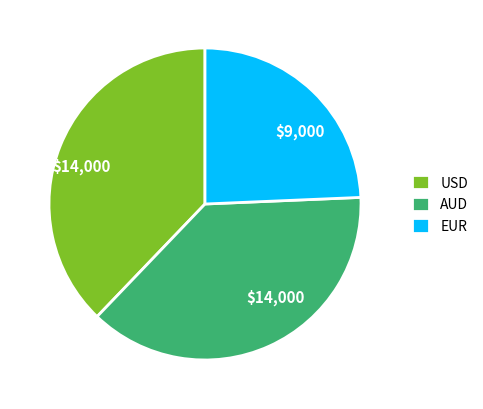

Is it true that AUD is 38% of the pie?

True